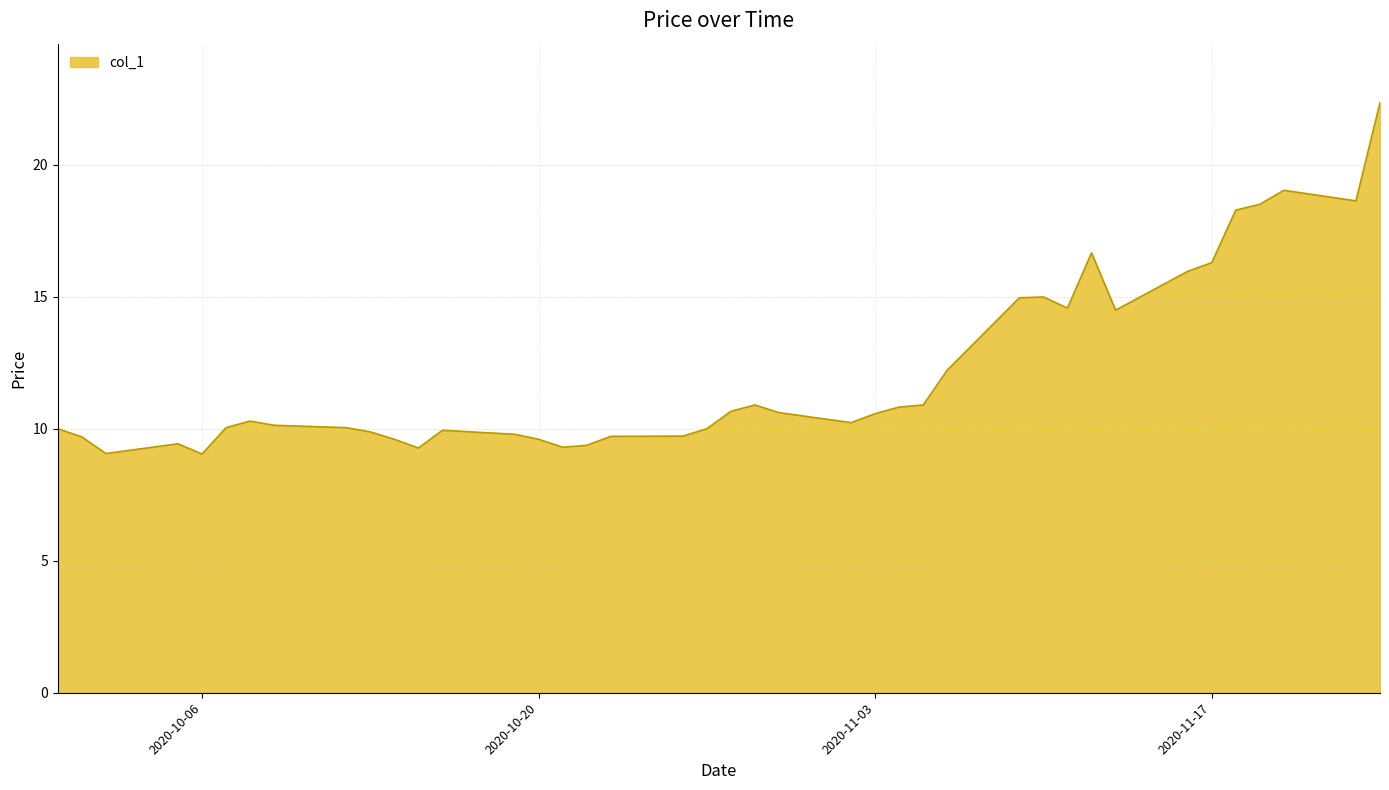

What is the greatest value displayed?

22.4